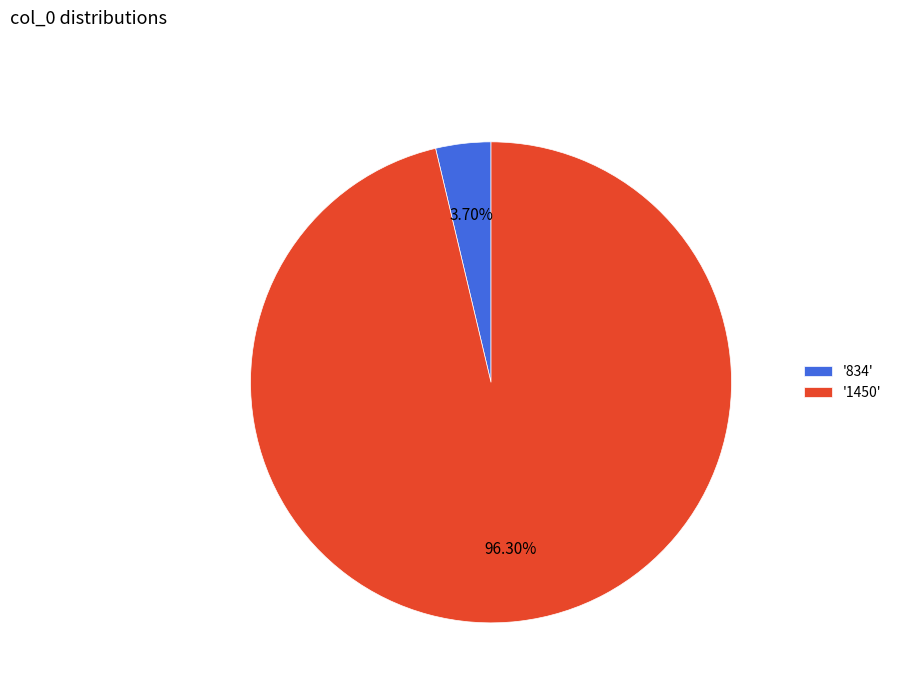

How many segments does this pie chart have?

2